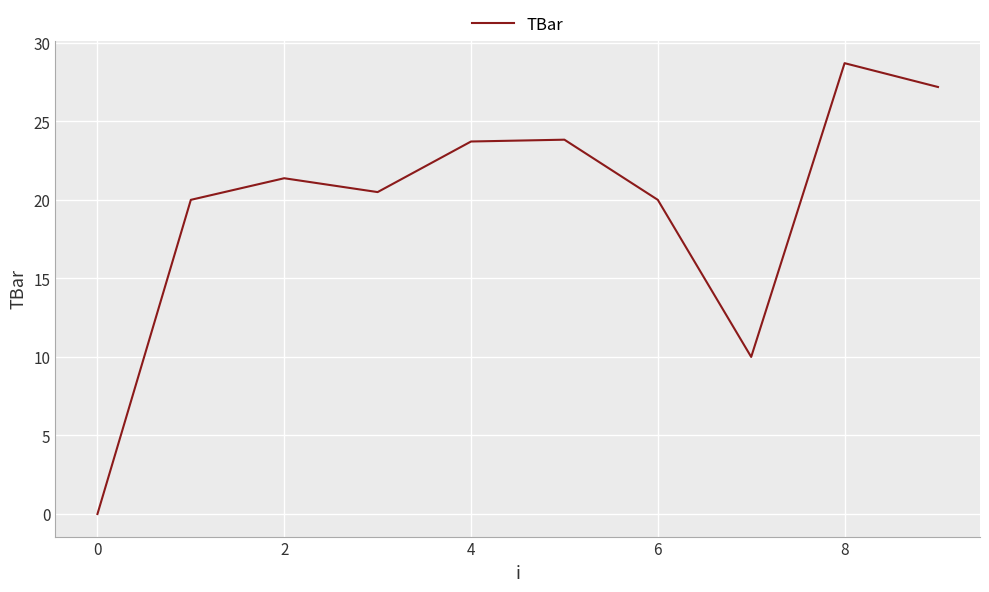

How many series are shown in this chart?

1